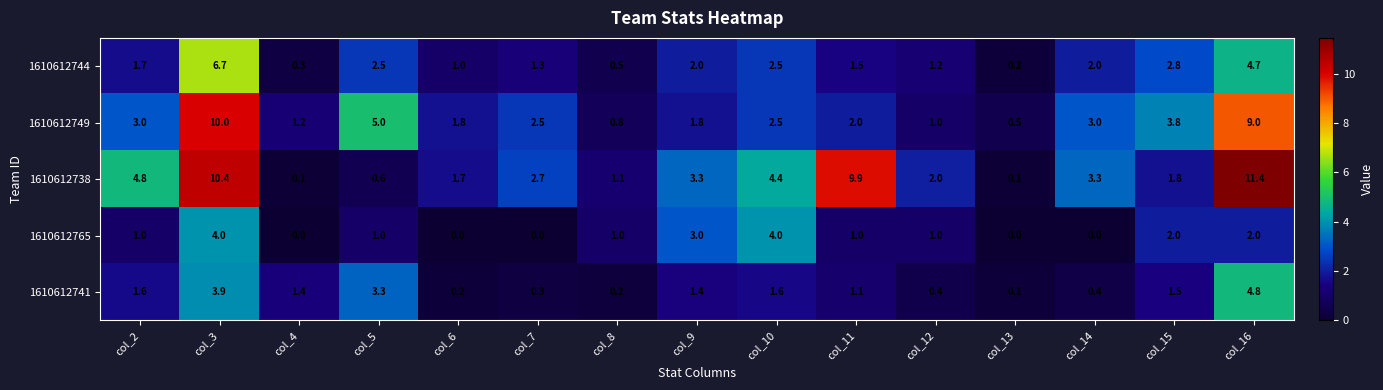

What is the spread (max minus min) of values at col_5?

4.4